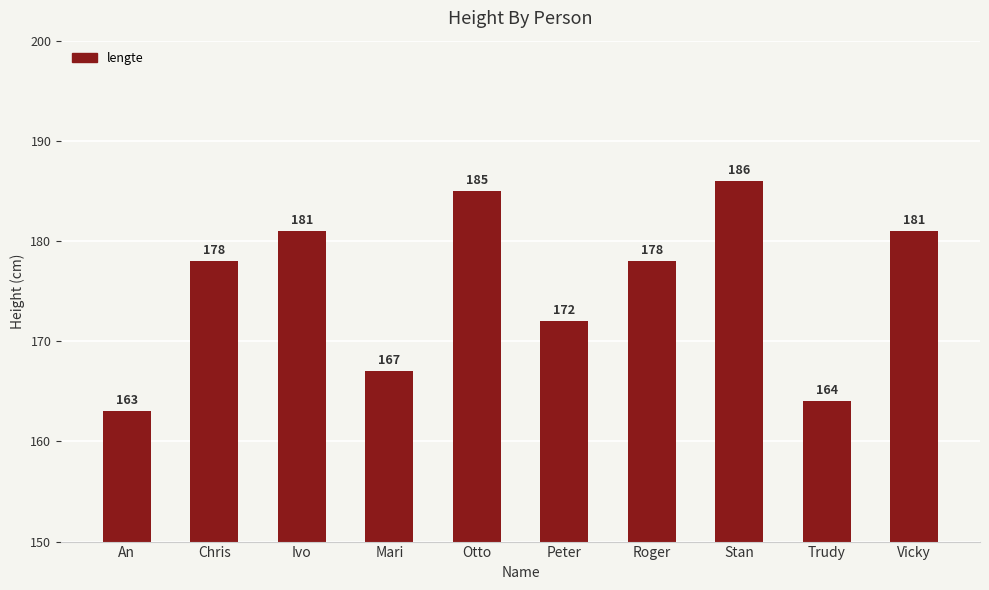

Is it true that the value at Vicky is 181?

True